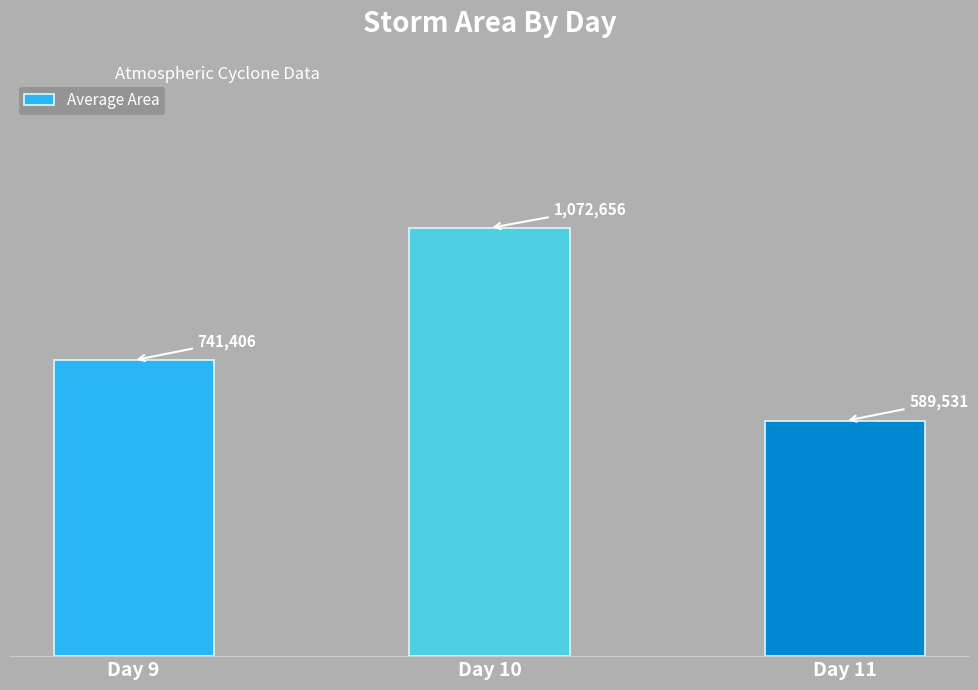

At which category does the chart reach its peak across all series?

Day 10